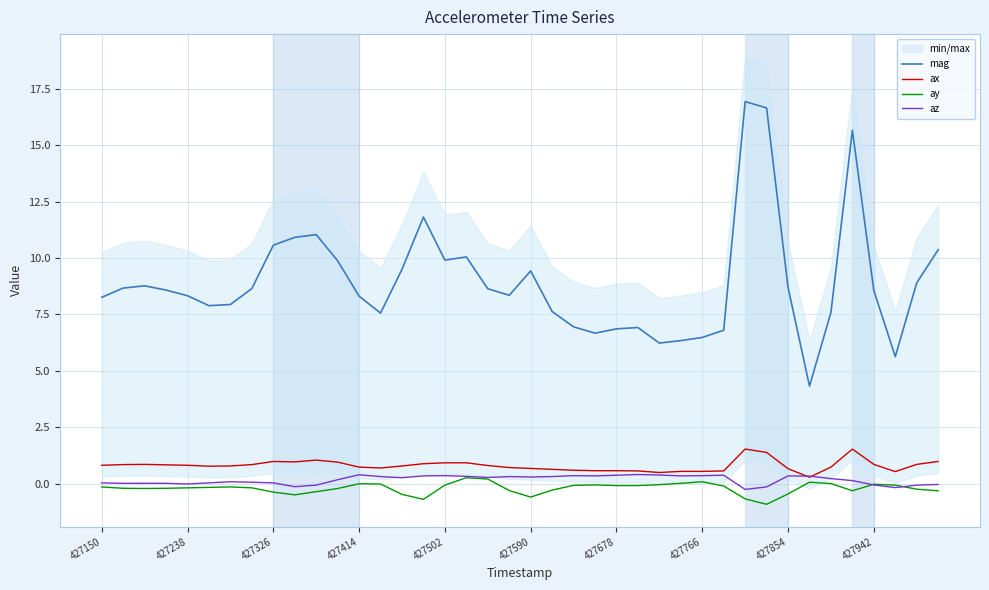

Which series has the widest spread of values?

mag